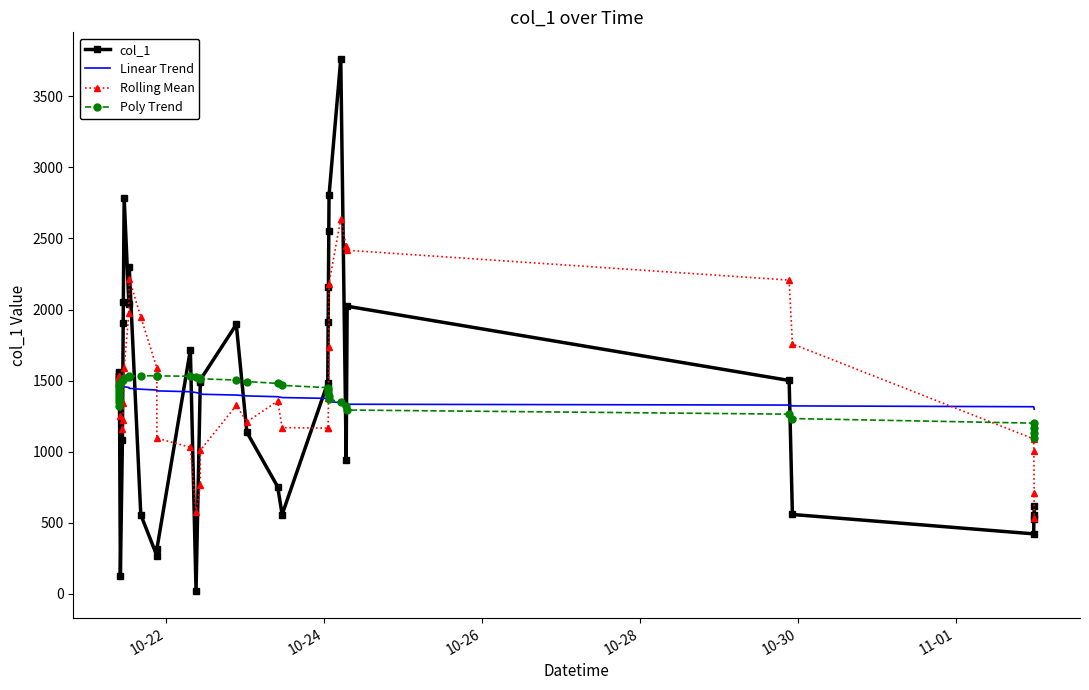

What are all the series names shown in the legend?

col_1, Linear Trend, Rolling Mean, Poly Trend